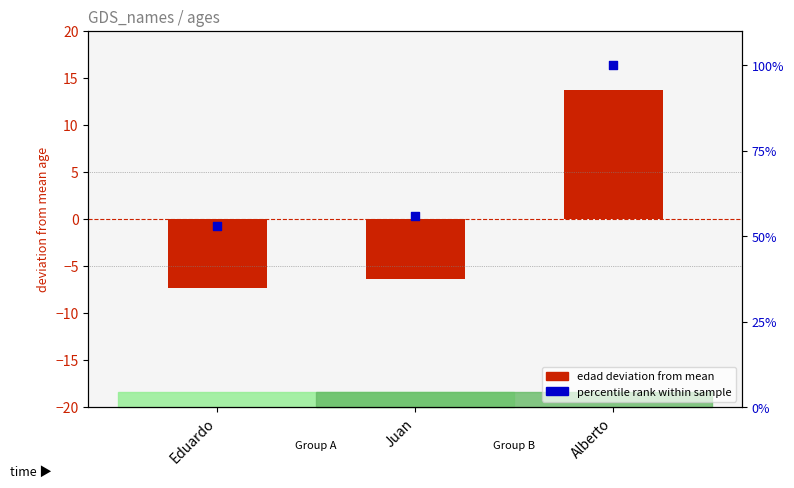

Is the value of percentile rank within sample at Eduardo greater than the value of edad deviation from mean at Juan?

Yes